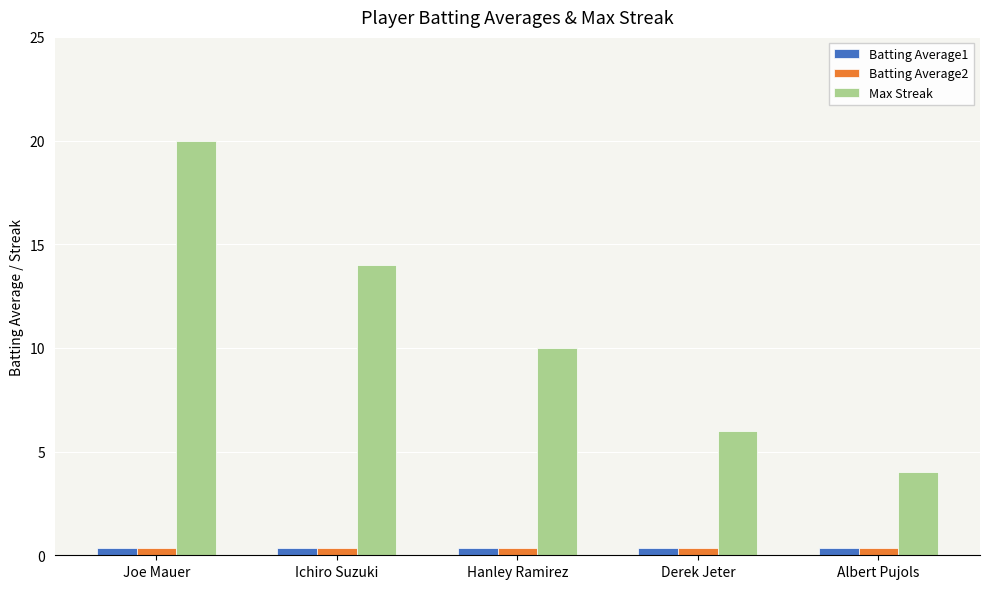

Is it true that Max Streak equals 9.6 at Derek Jeter?

False